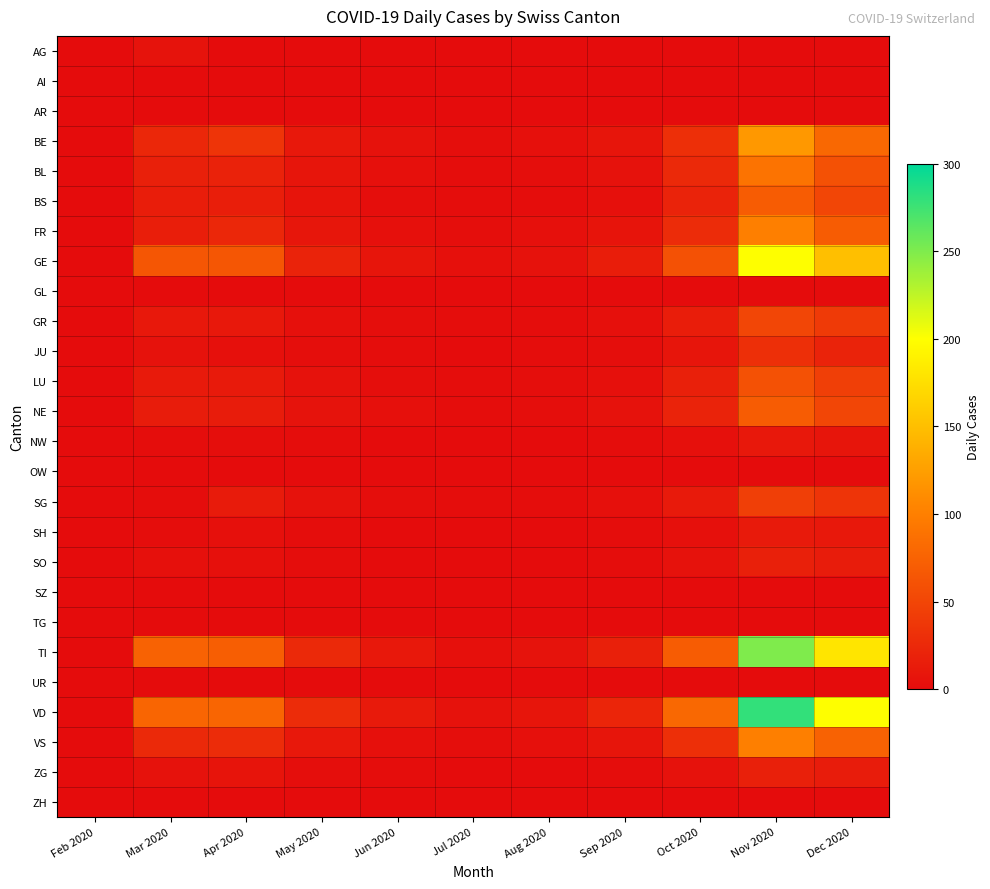

At Feb 2020, list the series in order from largest to smallest.

AG, AI, AR, BE, BL, BS, FR, GE, GL, GR, JU, LU, NE, NW, OW, SG, SH, SO, SZ, TG, TI, UR, VD, VS, ZG, ZH